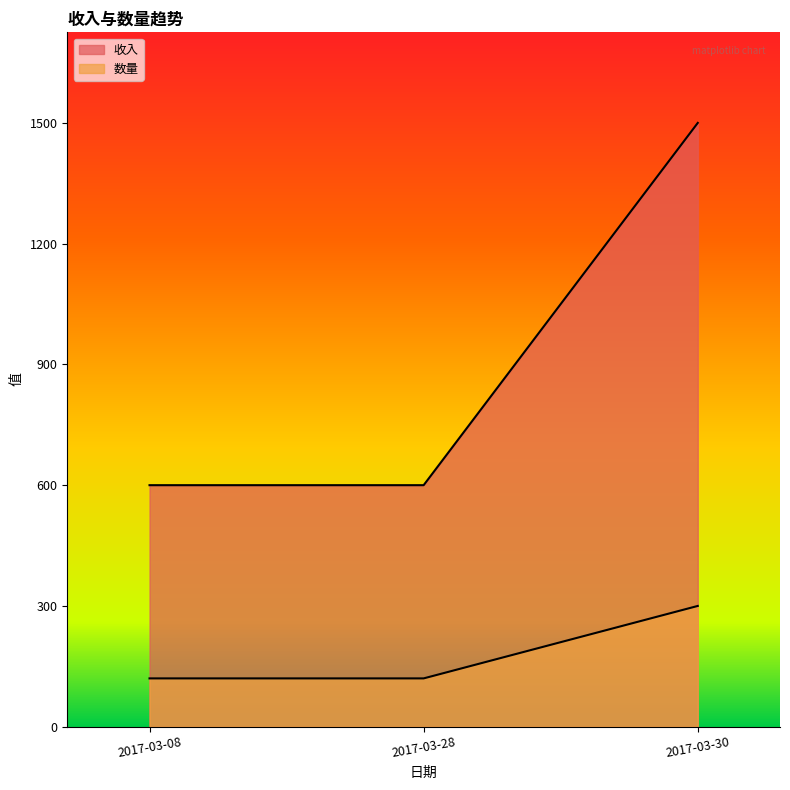

At how many categories does at least one series exceed 1041?

1